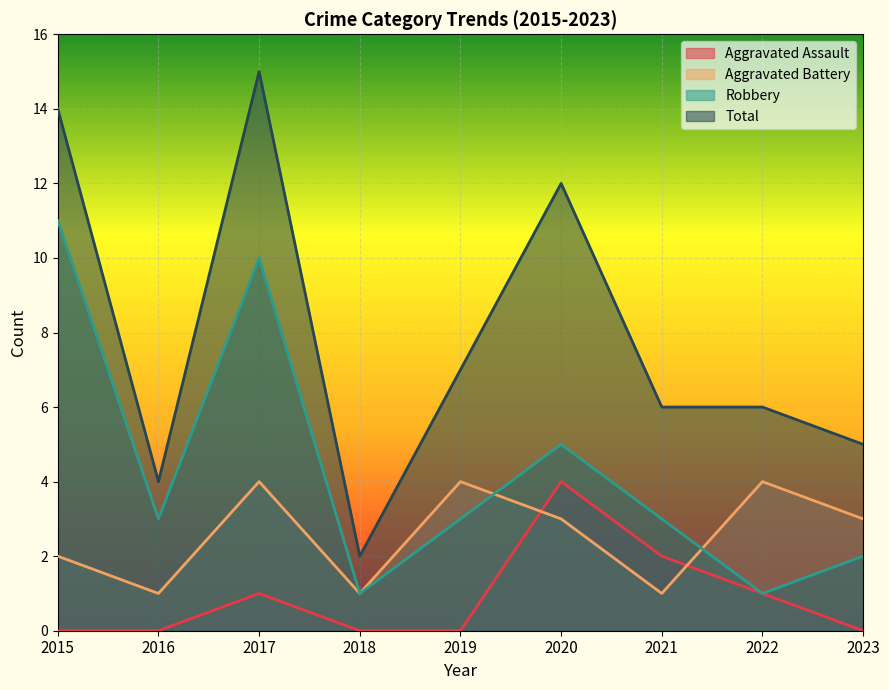

List the series in order of their peak value, lowest first.

Aggravated Assault, Aggravated Battery, Robbery, Total